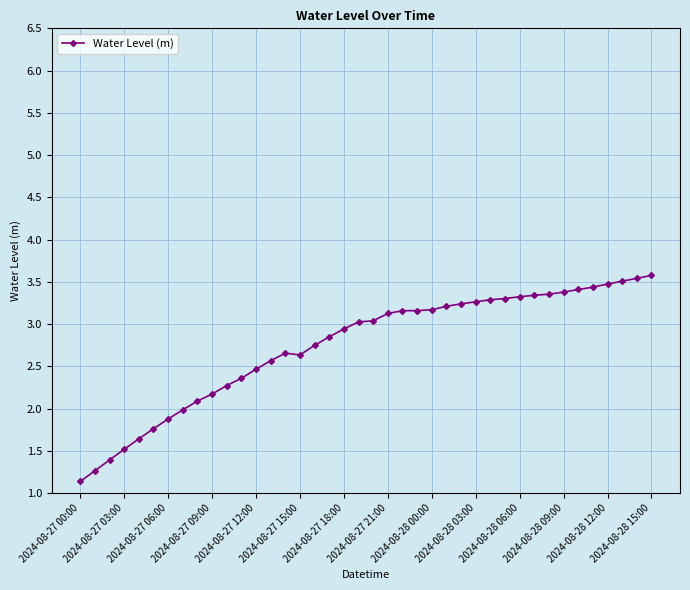

What is the minimum value shown in the chart?

1.1